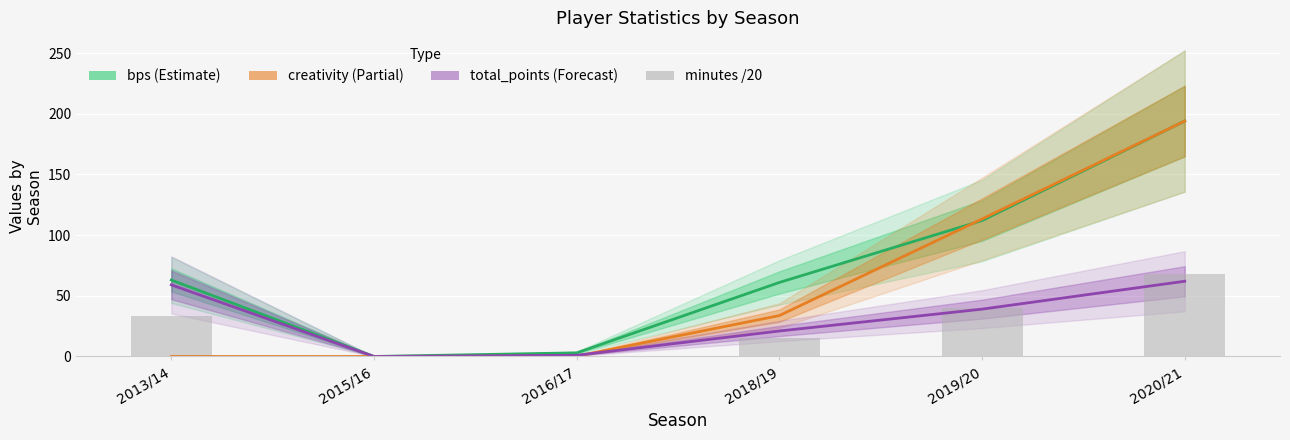

At how many categories does at least one series exceed 132?

1